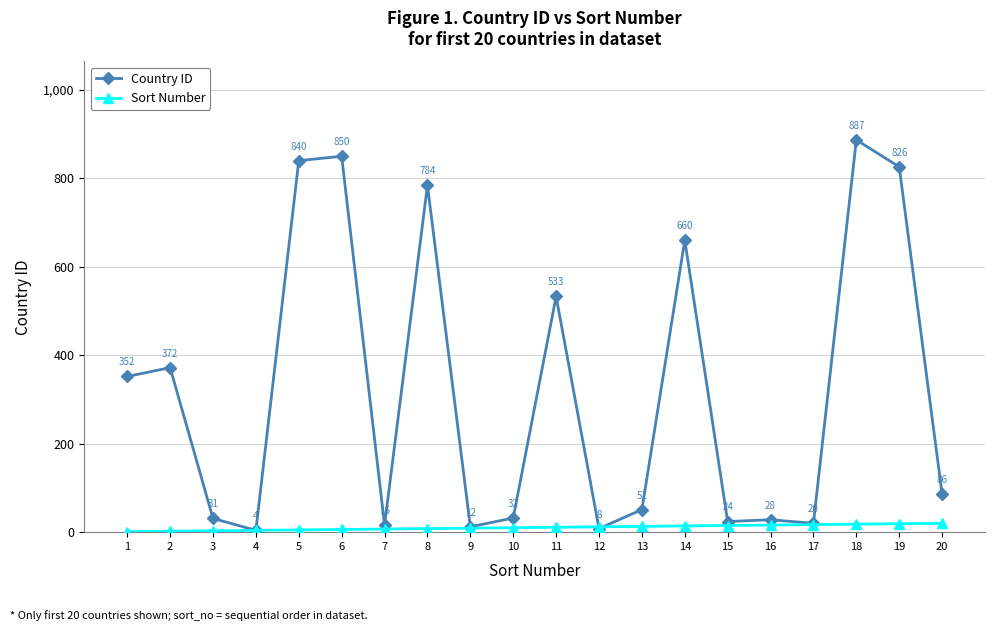

Which series has the largest total across all categories?

Country ID